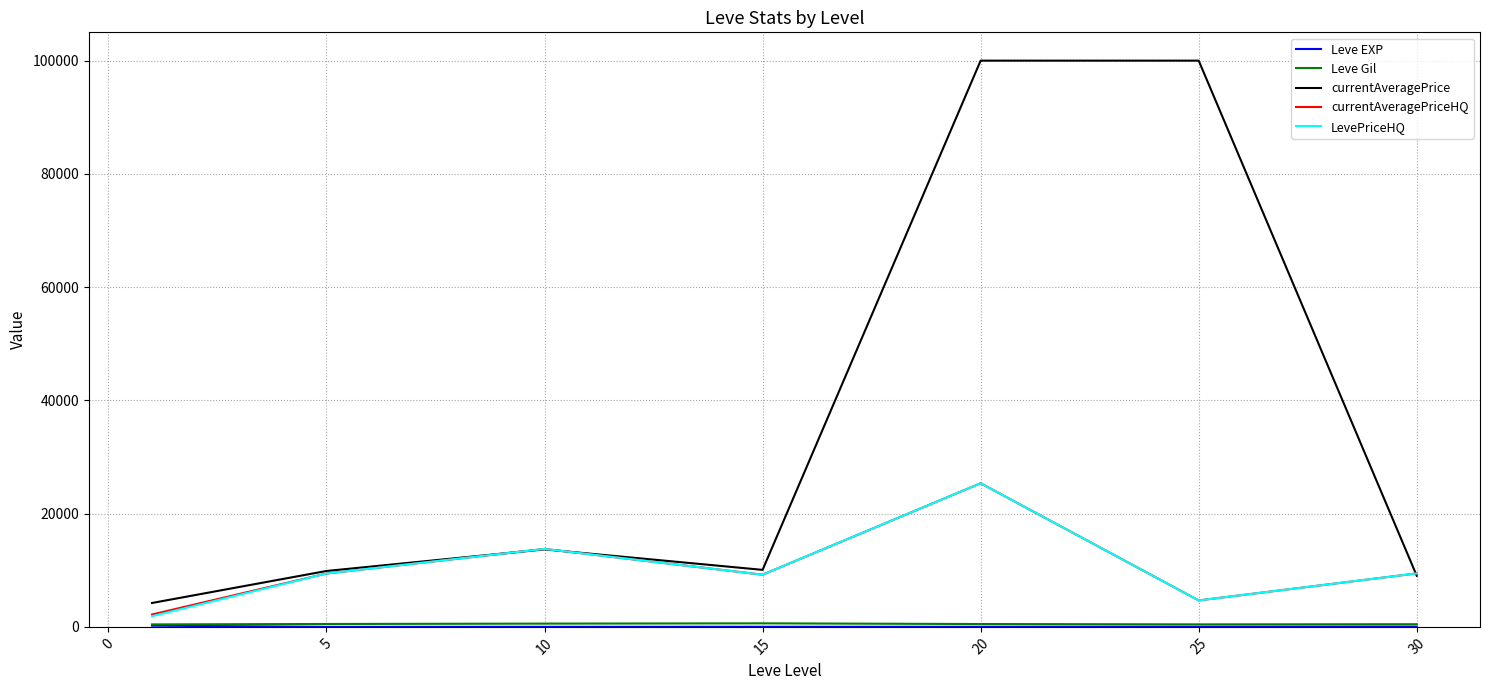

At how many categories does at least one series exceed 59906?

2